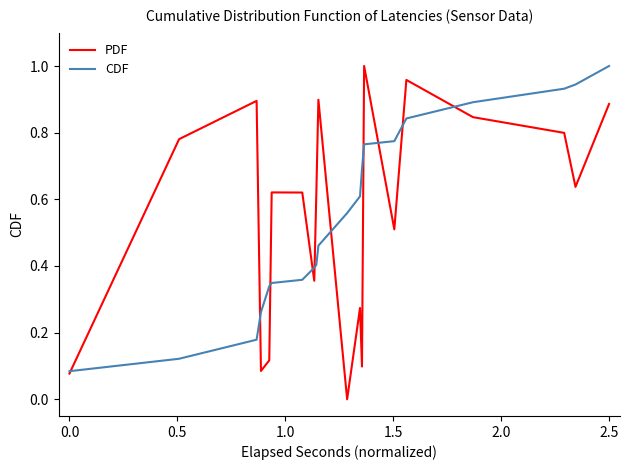

Does the chart display data point markers on the line(s)?

No